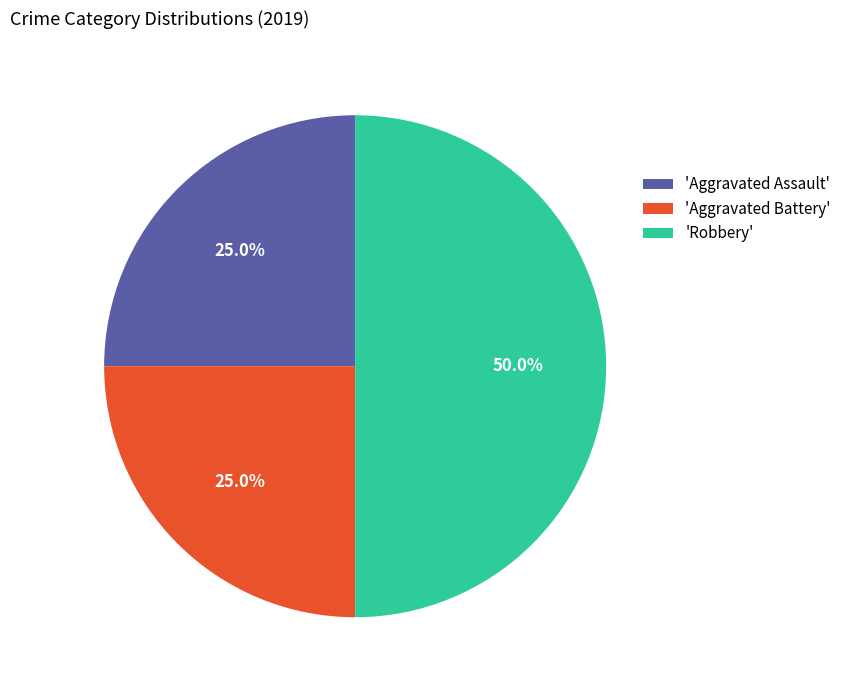

Does 'Aggravated Assault' account for over 50% of the chart?

No